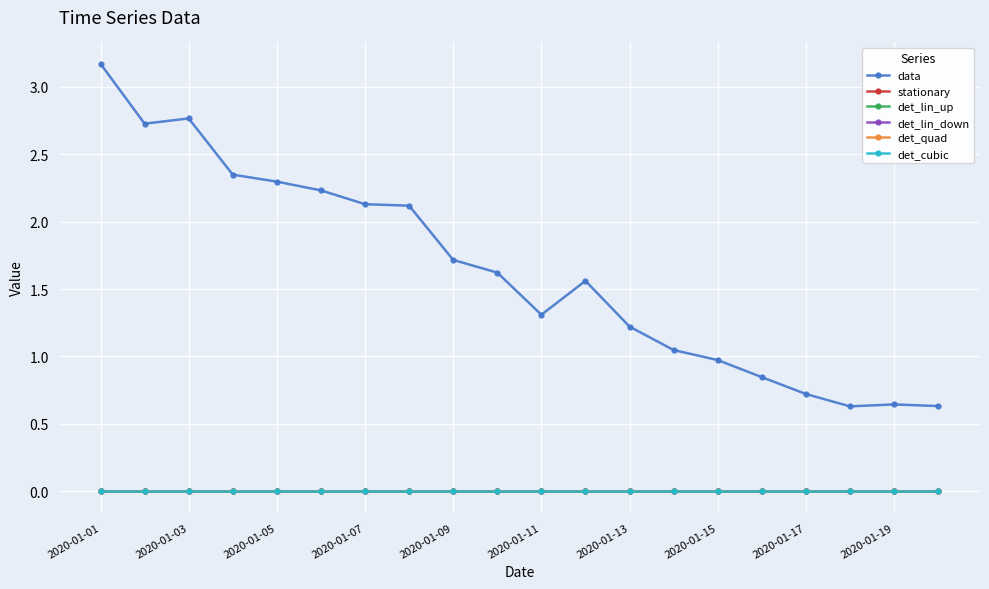

Which series has the widest spread of values?

data